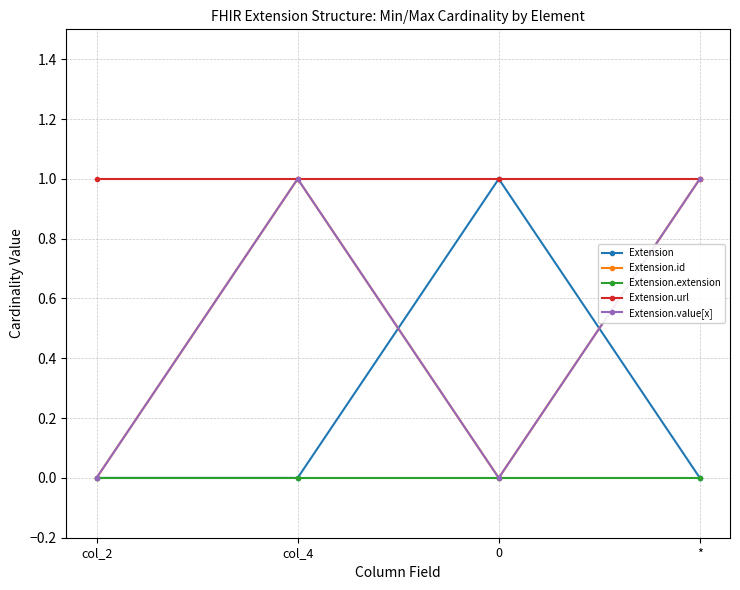

At how many categories does at least one series exceed 0?

4